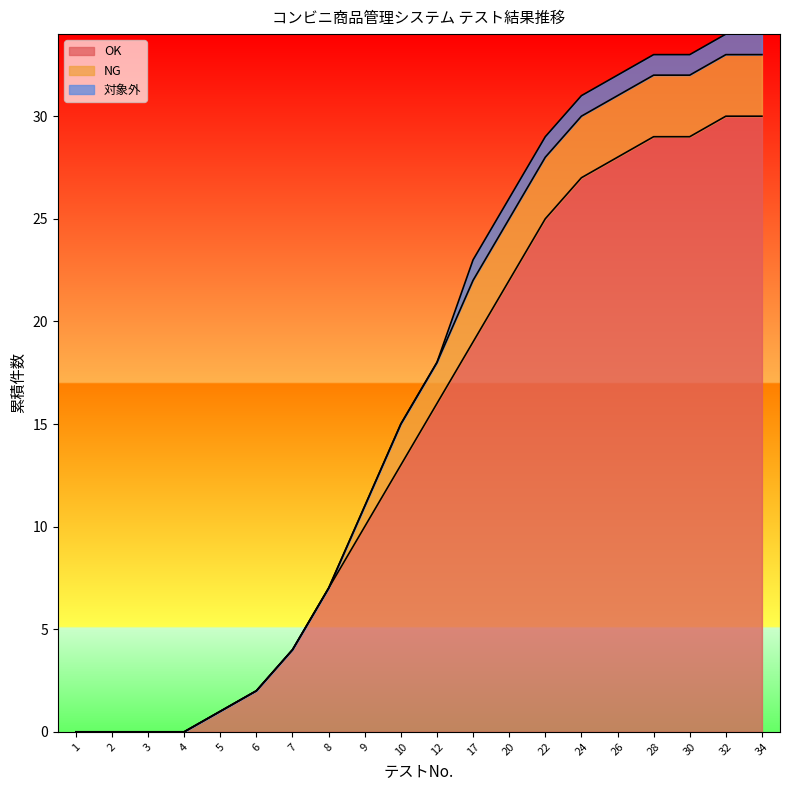

Is the value of OK at 5 greater than the value of 対象外 at 34?

No